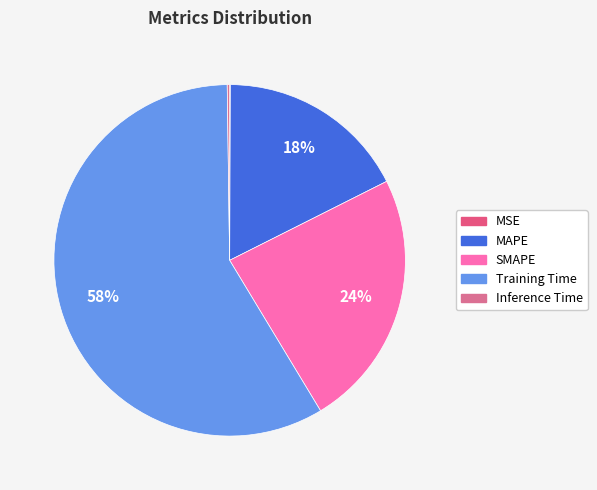

How many segments does this pie chart have?

5